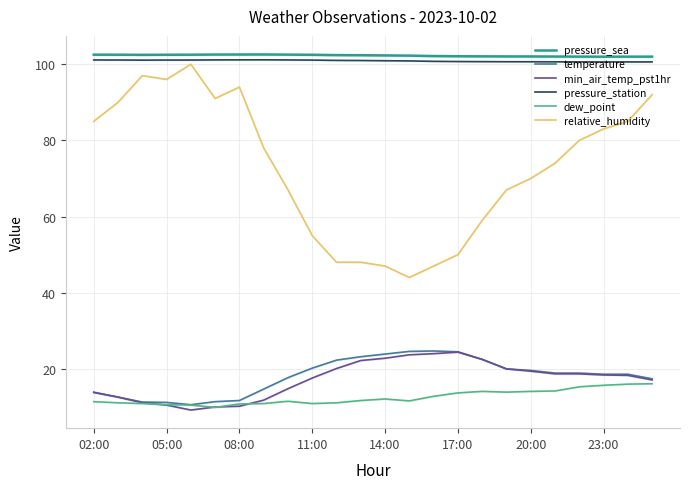

What is the maximum value for temperature?

24.7